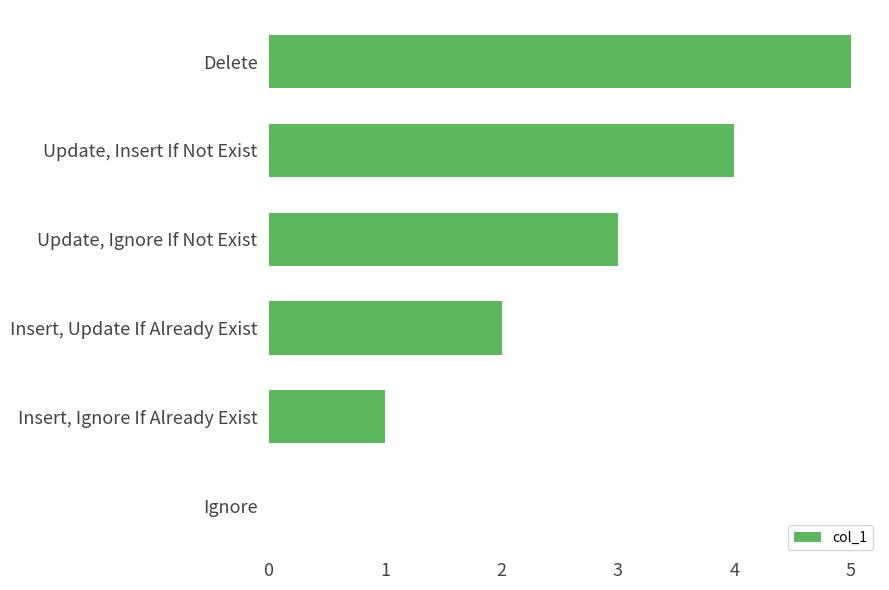

What is the approximate value at Update, Insert If Not Exist?

4